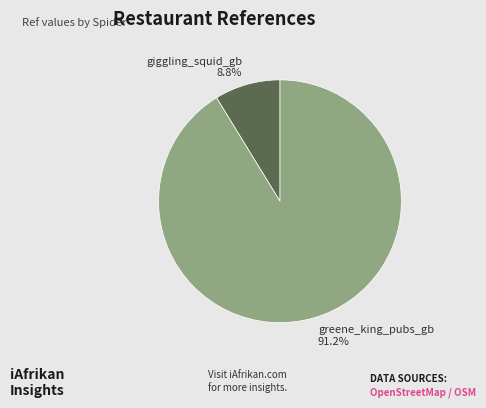

Does greene_king_pubs_gb account for over 50% of the chart?

Yes